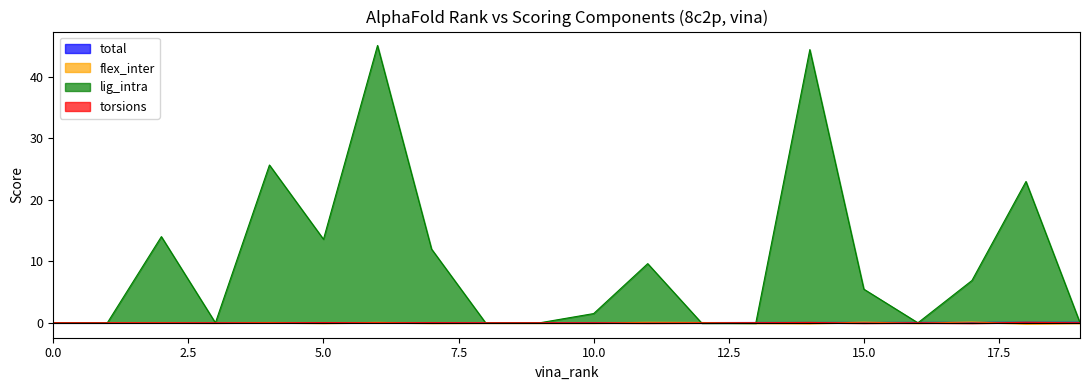

Reading left to right, extract all data points from this chart.

total: 0=0.0	1=0.0	2=0.0	3=0.0	4=0.0	5=0.0	6=0.0	7=0.0	8=0.0	9=0.0	10=0.0	11=0.0	12=0.0	13=0.1	14=0.1	15=0.1	16=0.1	17=0.1	18=0.1	19=0.1
flex_inter: 0=0.0	1=0.0	2=0.0	3=-0.0	4=0.1	5=-0.1	6=0.1	7=-0.1	8=-0.0	9=-0.0	10=-0.0	11=0.1	12=0.1	13=-0.1	14=-0.1	15=0.1	16=-0.1	17=0.1	18=-0.2	19=-0.1
lig_intra: 0=0.0	1=0.0	2=14.0	3=0.0	4=25.6	5=13.6	6=45.1	7=12.0	8=0.0	9=0.0	10=1.5	11=9.6	12=-0.0	13=-0.0	14=44.4	15=5.5	16=0.0	17=6.9	18=23.0	19=0.0
torsions: 0=0.0	1=0.0	2=0.0	3=0.0	4=0.0	5=0.0	6=0.0	7=0.0	8=0.0	9=0.0	10=0.0	11=-0.0	12=-0.0	13=0.0	14=0.1	15=-0.1	16=0.0	17=-0.1	18=0.1	19=0.0